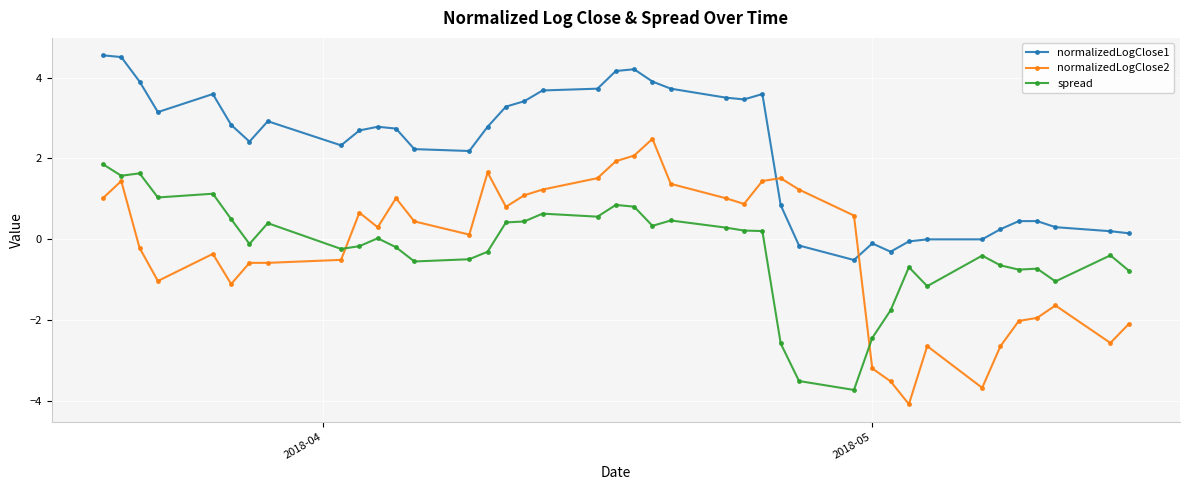

What is the difference between the second highest and second lowest values in the spread series?

5.1